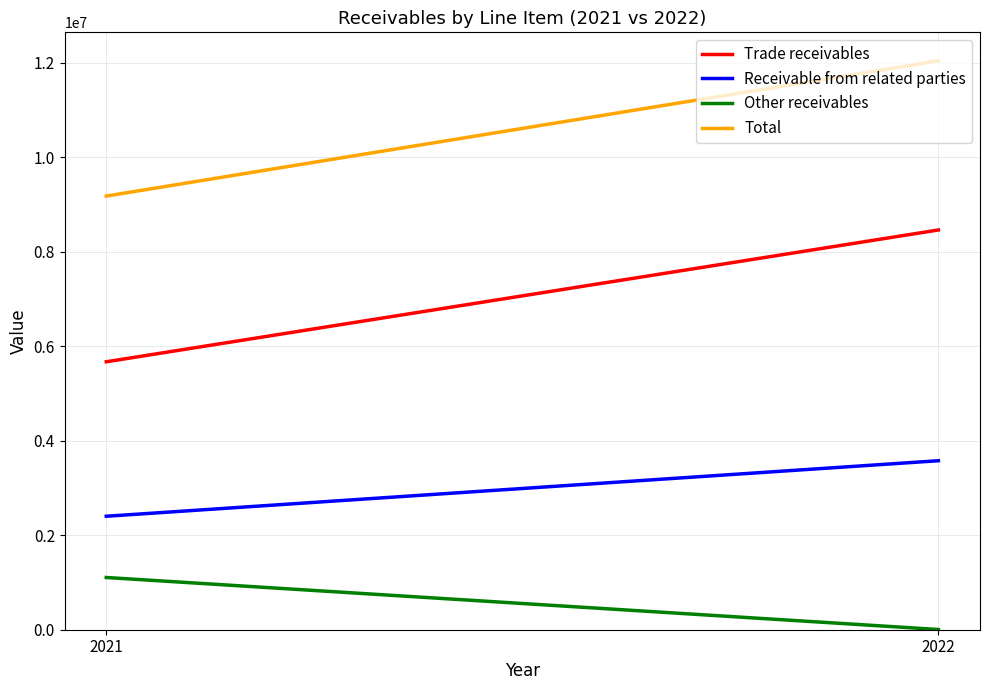

Rank the series at 2022 from highest to lowest value.

Total, Trade receivables, Receivable from related parties, Other receivables